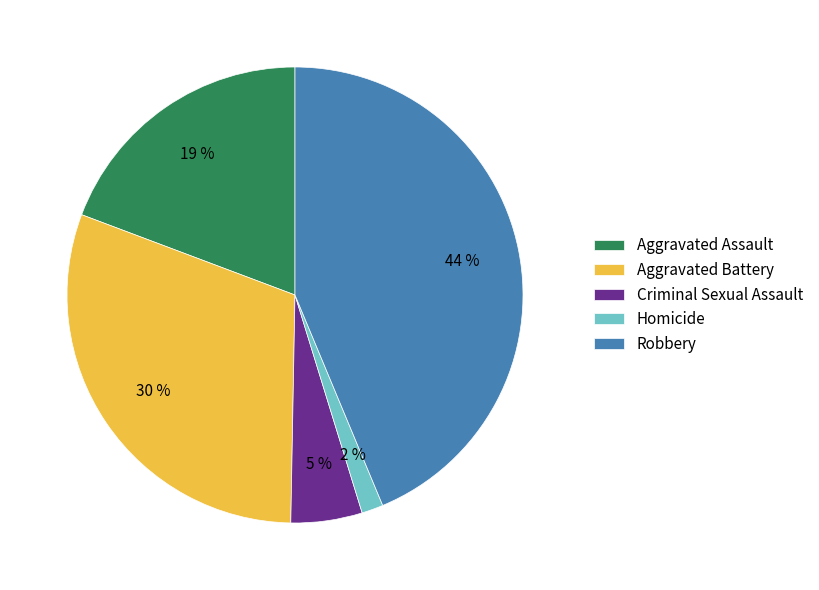

The Aggravated Battery slice represents 16% of the pie. True or false?

False